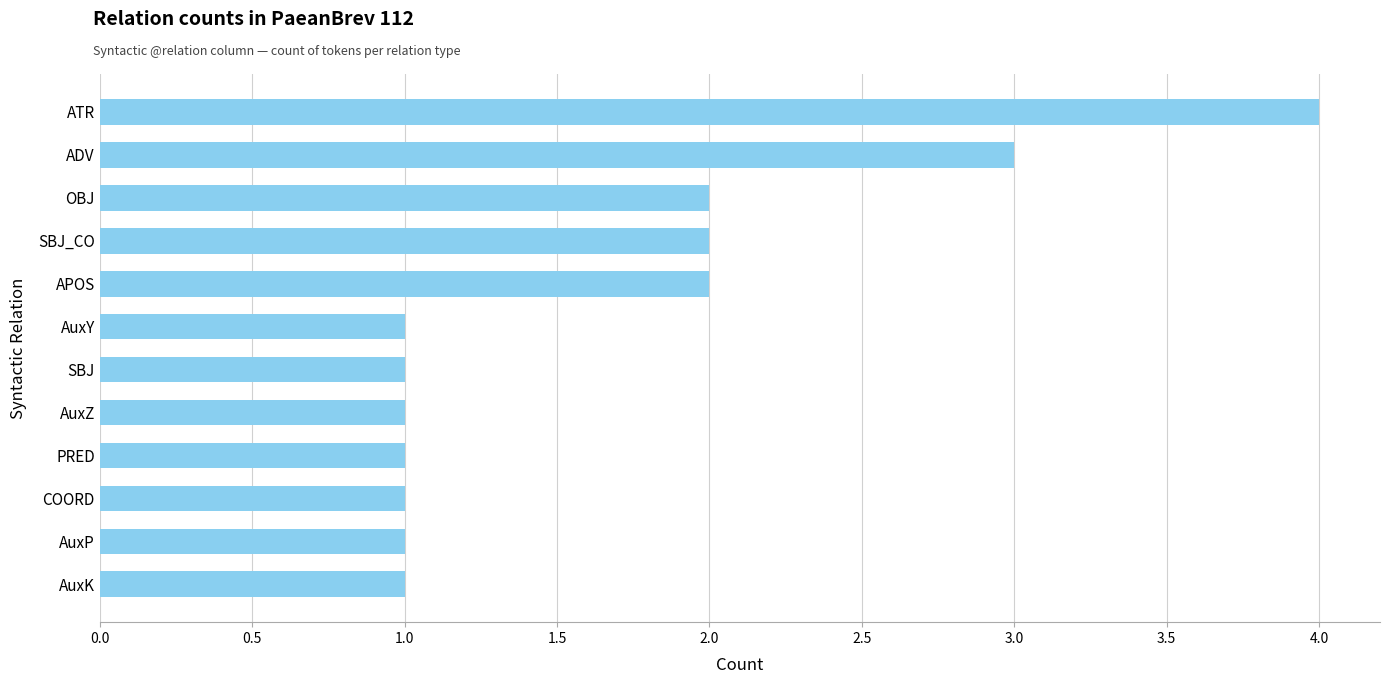

The value at ADV is 3. True or false?

True